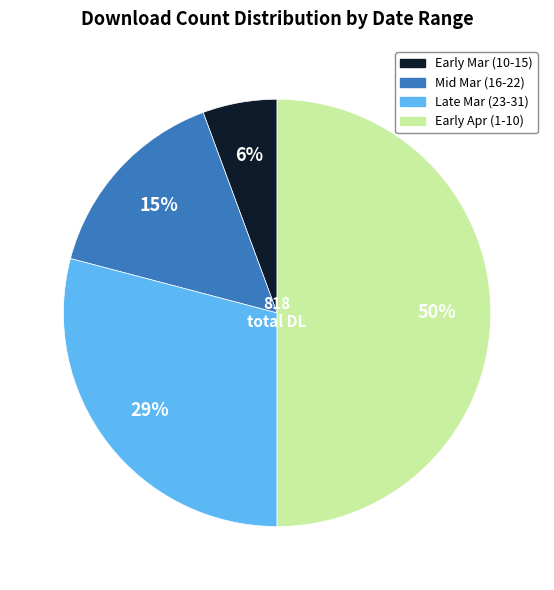

To the nearest percent, what is the average slice percentage?

25%